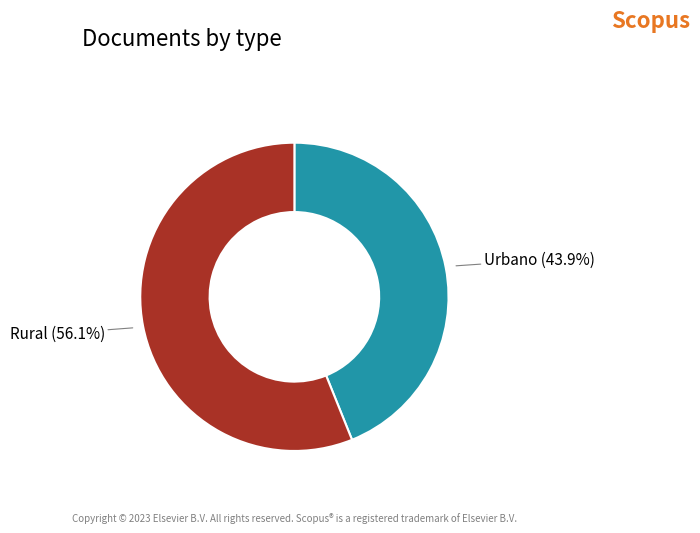

Is there a majority slice in this chart?

Yes